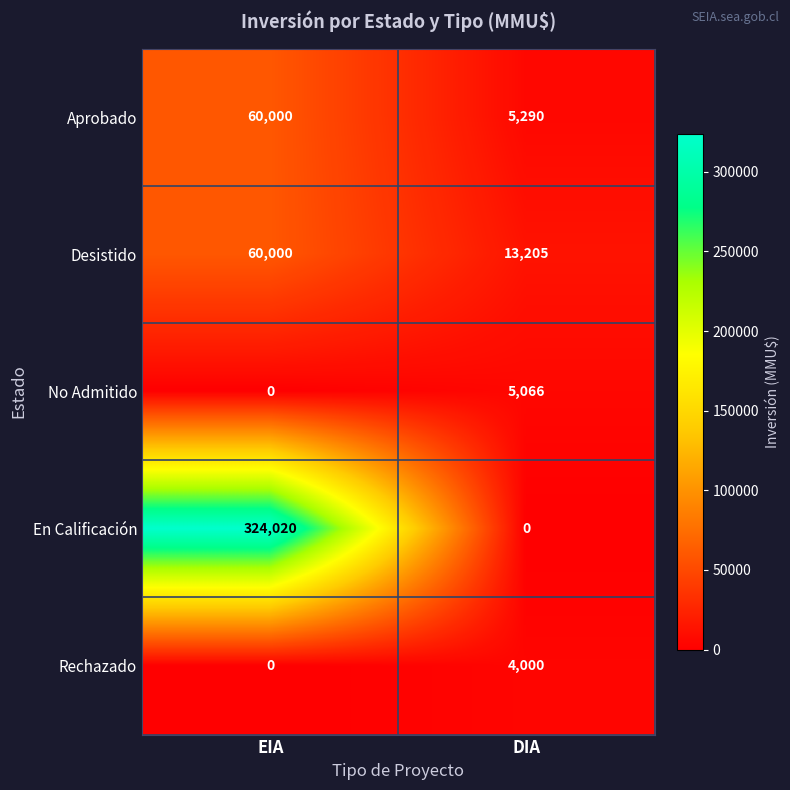

Which series has the largest total across all categories?

En Calificación